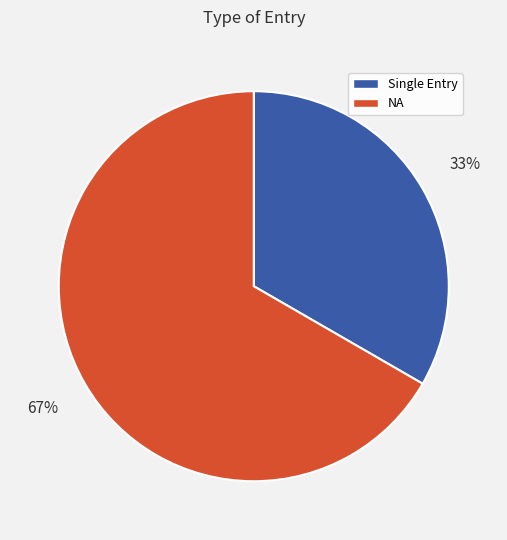

Do NA and Single Entry together represent more than half of the pie?

Yes